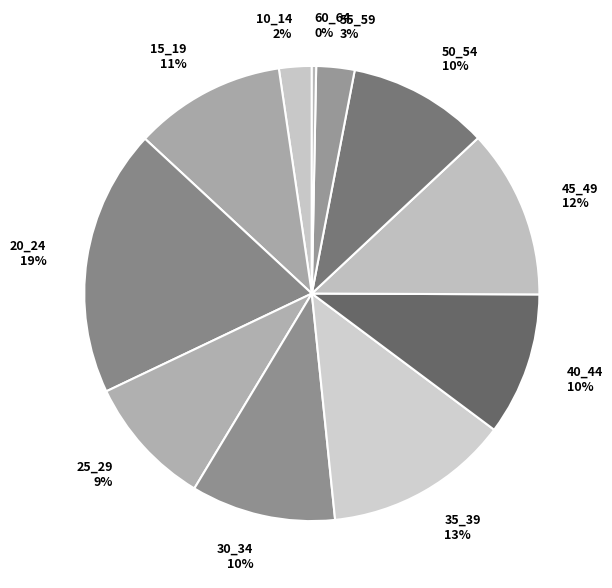

Count the number of slices in the pie.

11